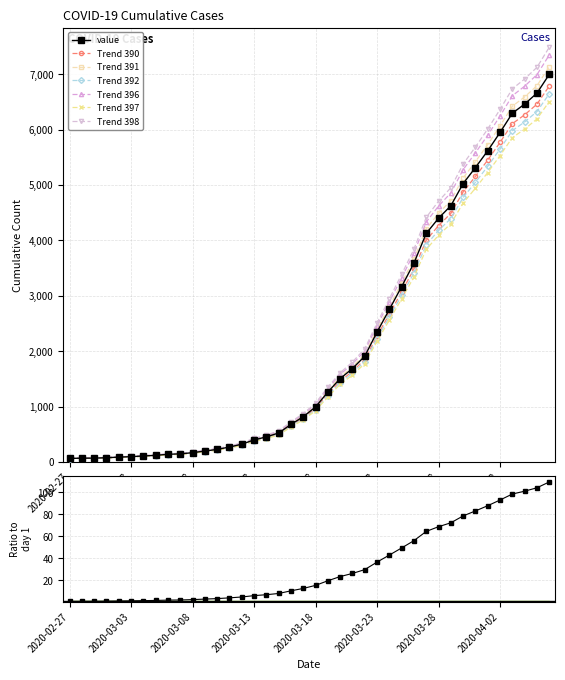

What is the value of the 29th point from the left?

3589